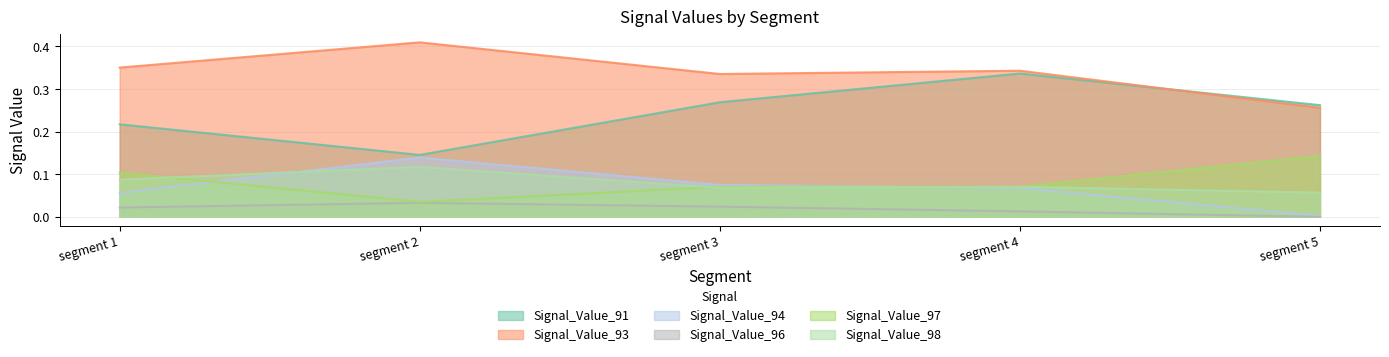

Reading right to left, what are all the values shown in this chart?

Signal_Value_91: 0.3	0.3	0.3	0.1	0.2
Signal_Value_93: 0.3	0.3	0.3	0.4	0.4
Signal_Value_94: 0.0	0.1	0.1	0.1	0.1
Signal_Value_96: 0.0	0.0	0.0	0.0	0.0
Signal_Value_97: 0.1	0.1	0.1	0.0	0.1
Signal_Value_98: 0.1	0.1	0.1	0.1	0.1